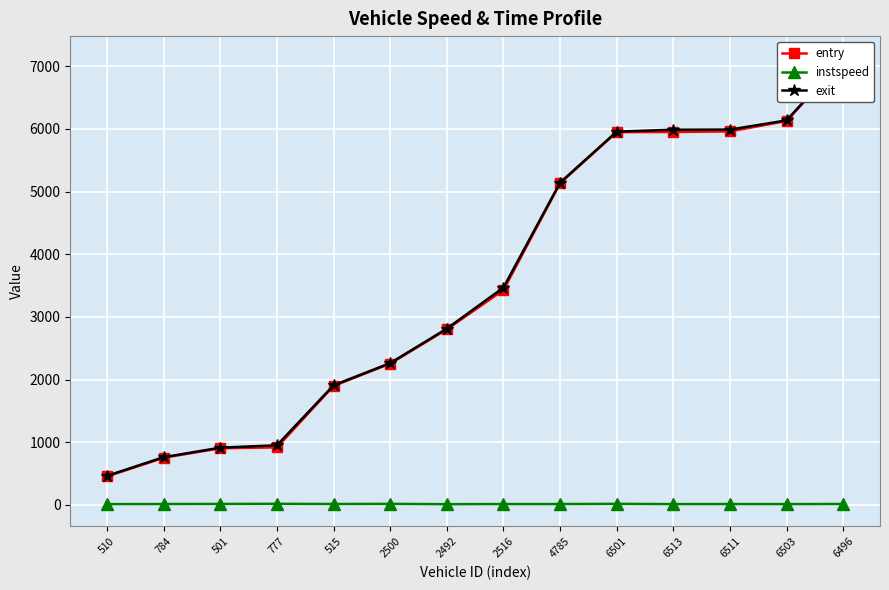

The instspeed series shows 15.3 at 6501. True or false?

True